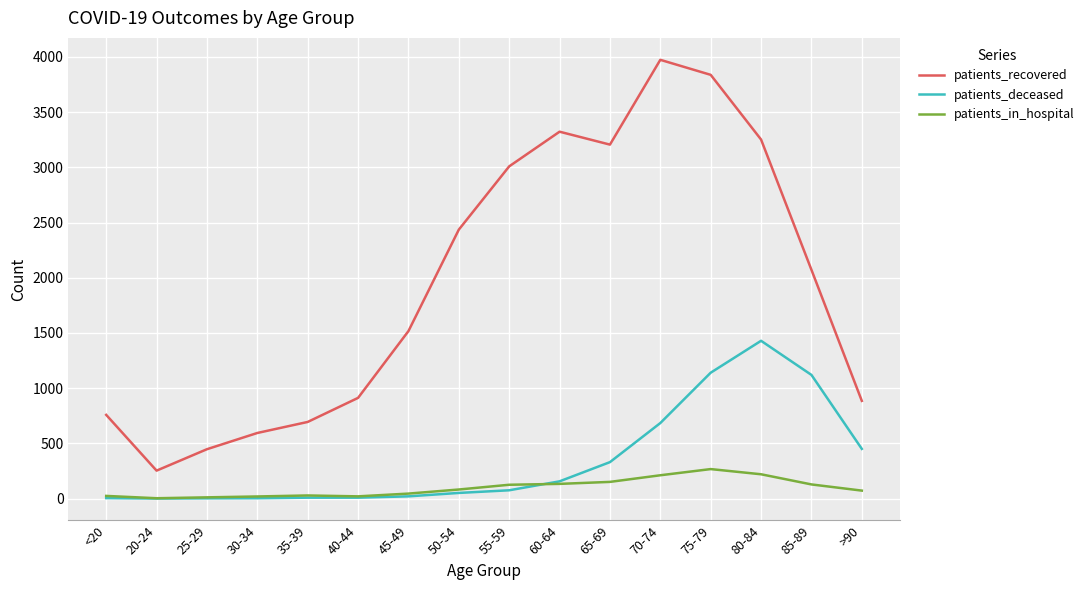

What are all the series names shown in the legend?

patients_recovered, patients_deceased, patients_in_hospital